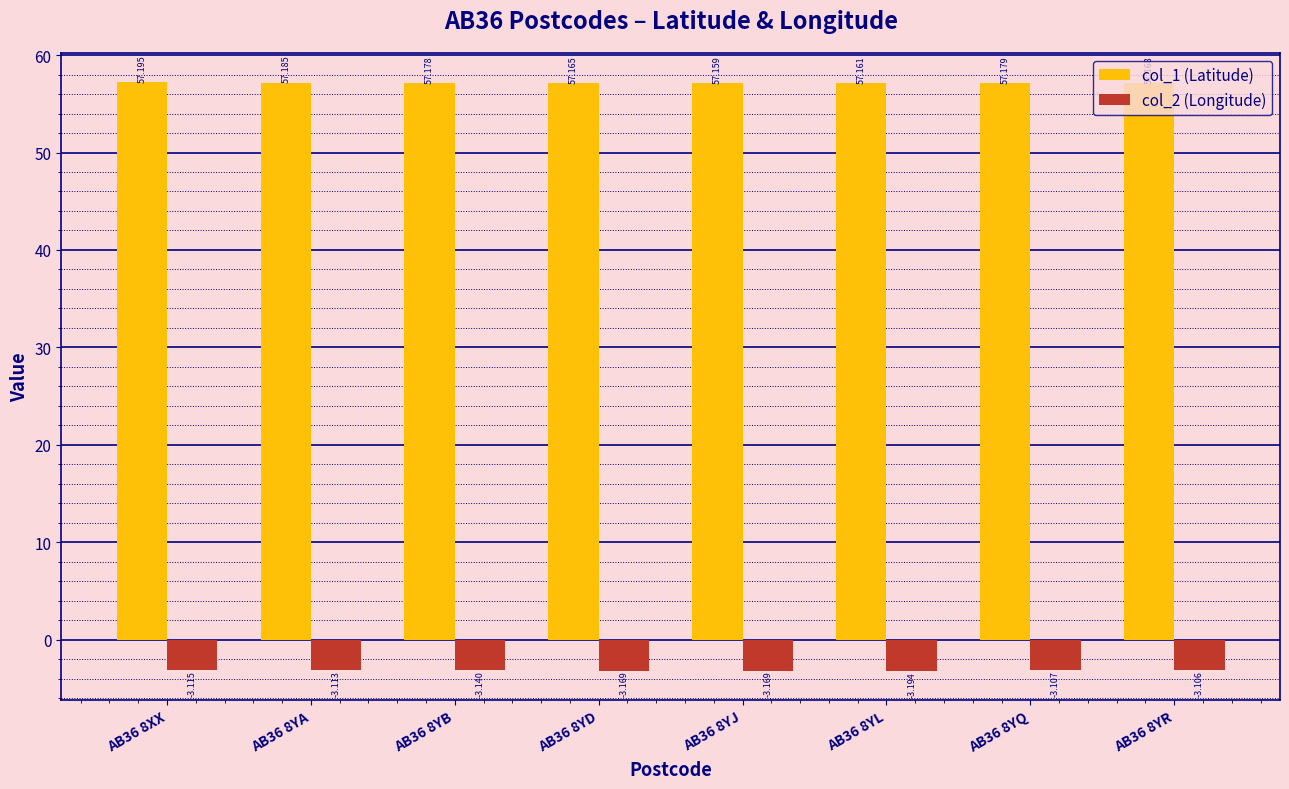

True or false: col_1 (Latitude) has a value of 81.1 at AB36 8YB.

False